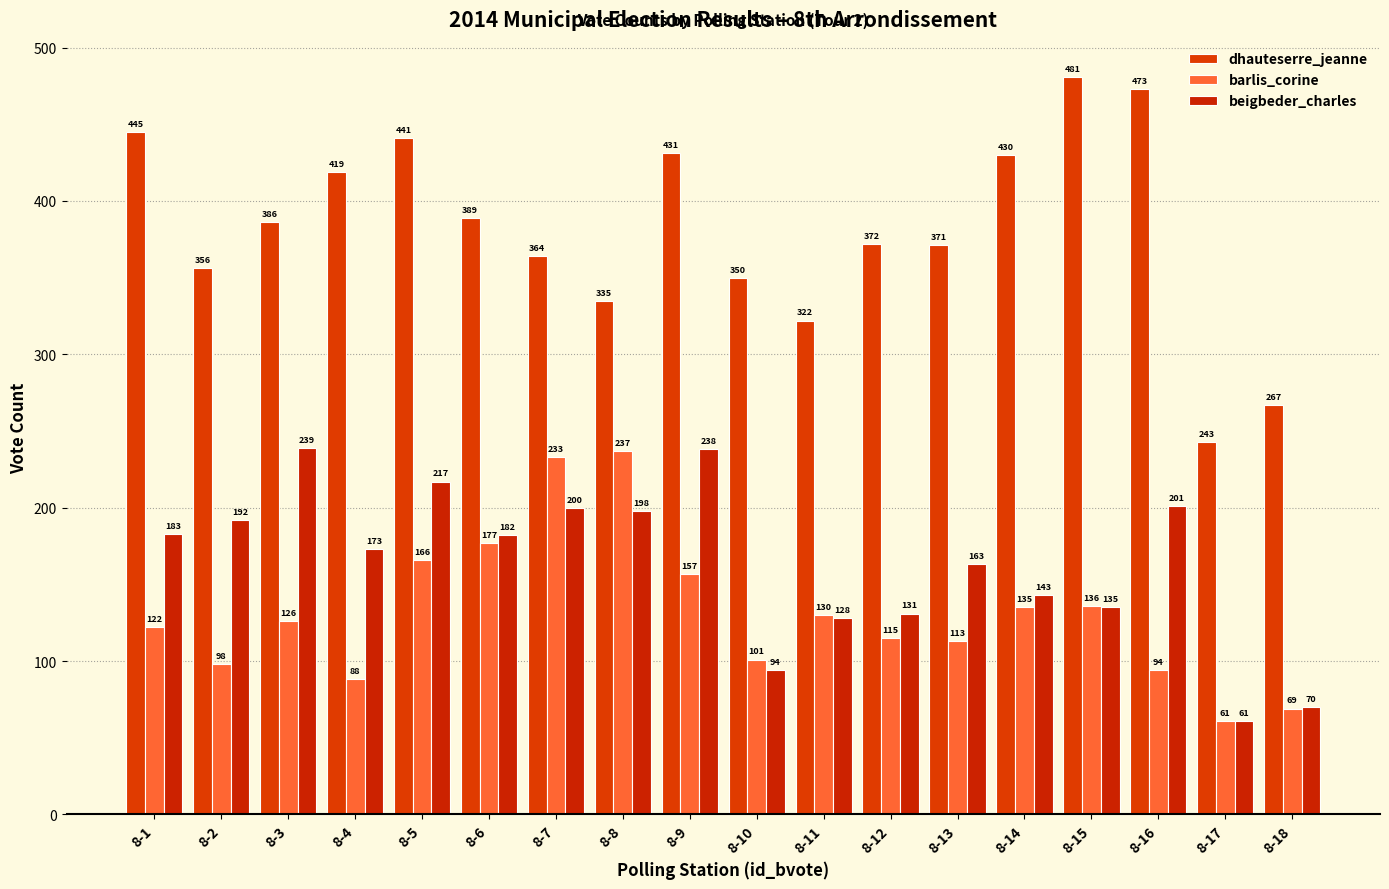

True or false: barlis_corine has a value of 419 at 8-8.

False